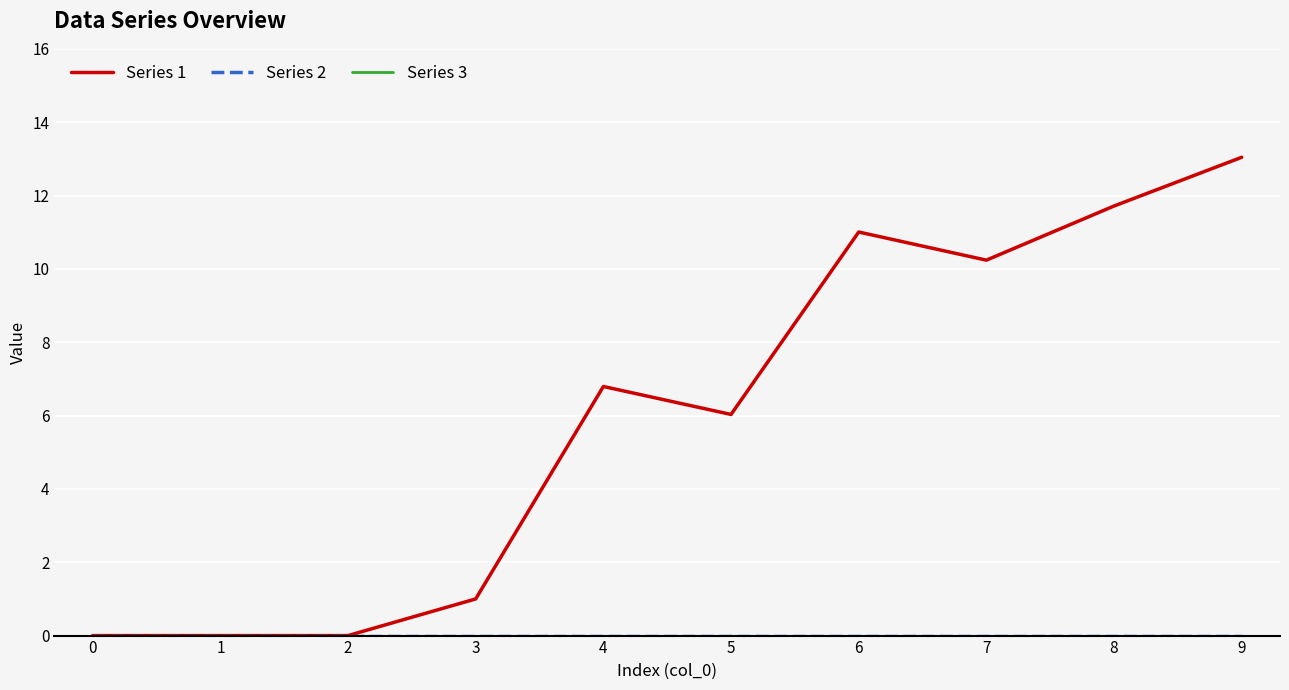

How many lines are shown in the chart?

3